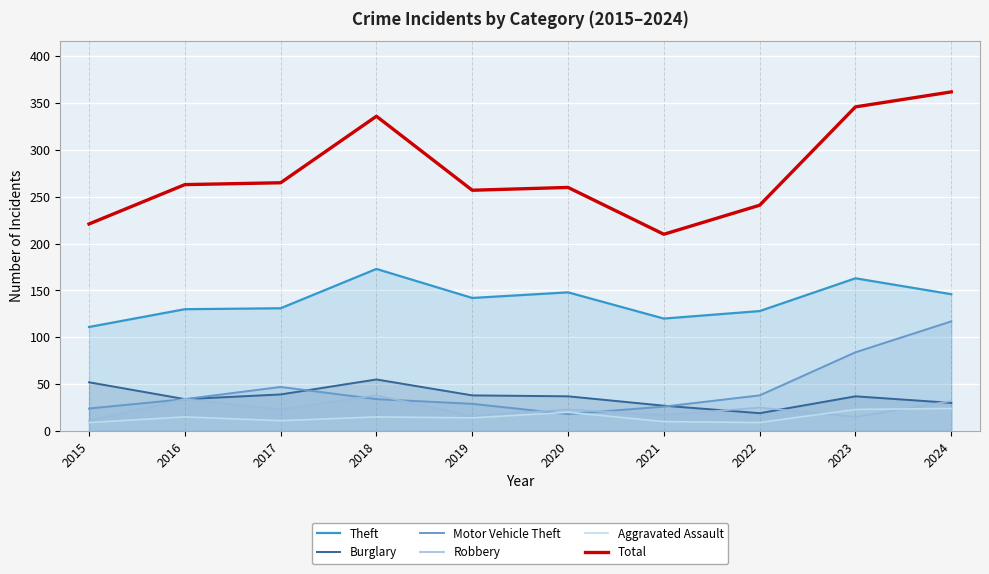

At which category does Motor Vehicle Theft reach its first local valley?

2020